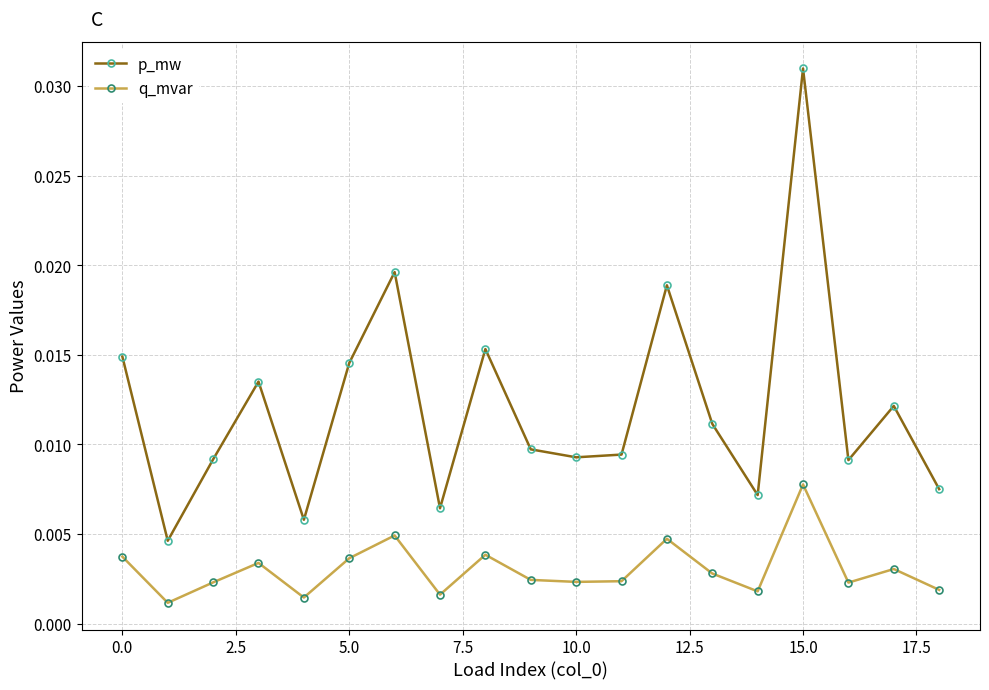

How many q_mvar values are between 0 and 1?

19